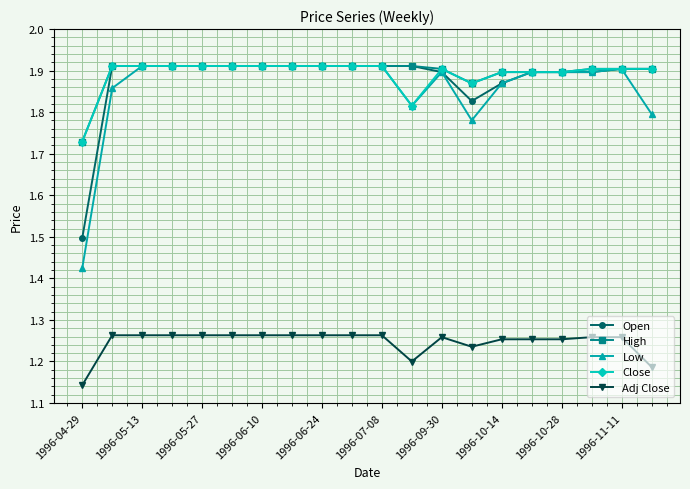

True or false: Close and Adj Close intersect in this chart.

False